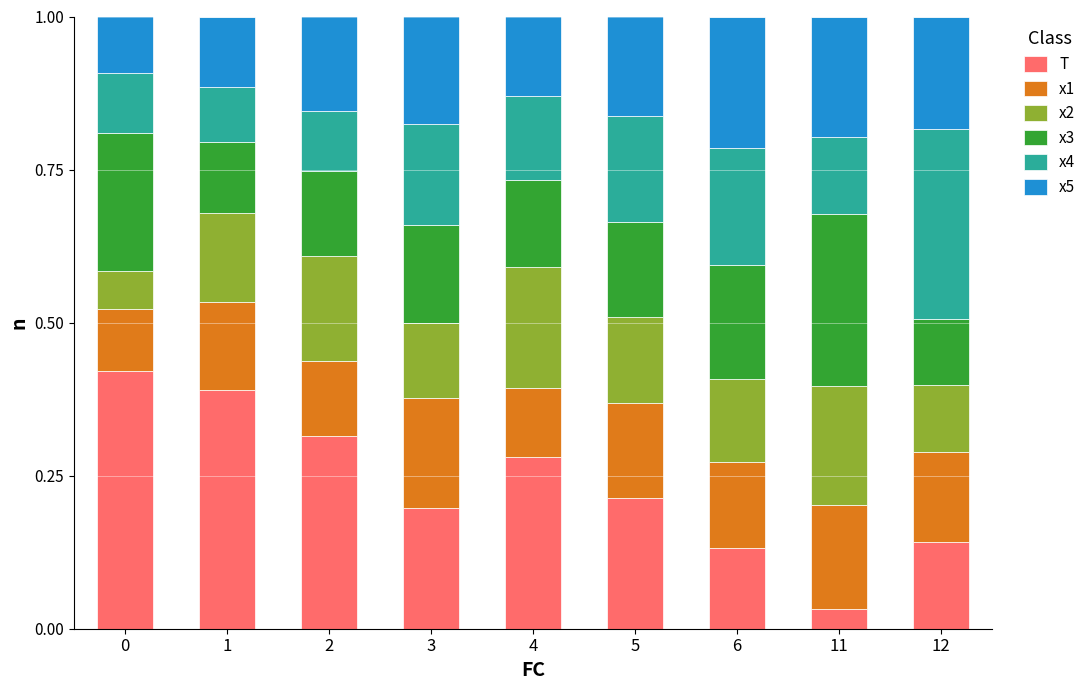

Which category has the lowest value in the T series?

11